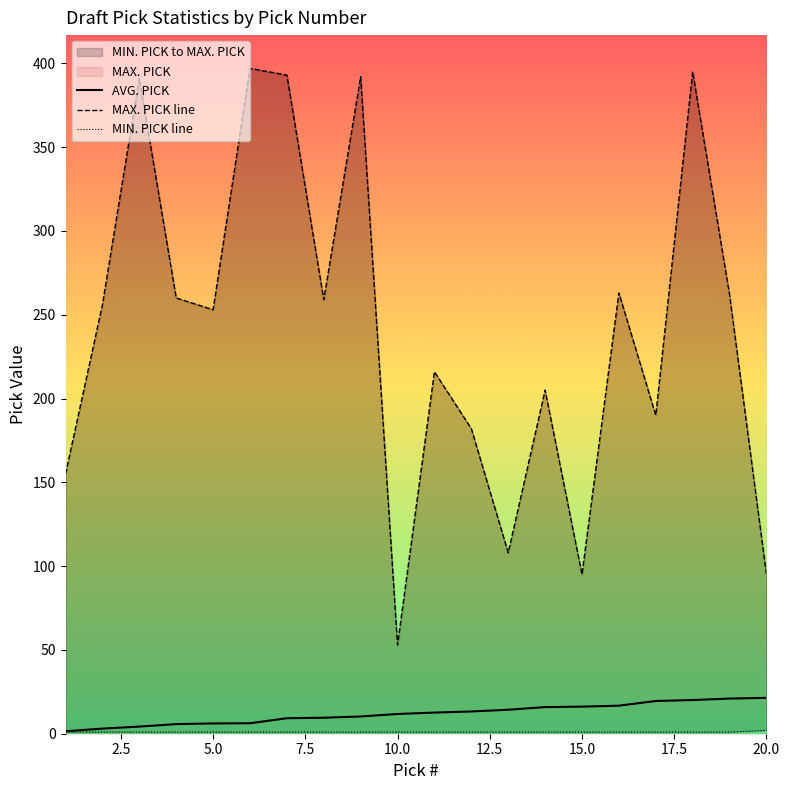

The MAX. PICK line series shows 395.8 at 15. True or false?

False